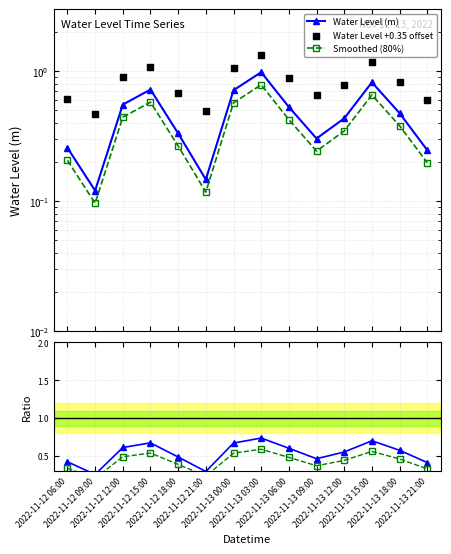

Which series reaches the minimum Y coordinate?

Smoothed (80%)